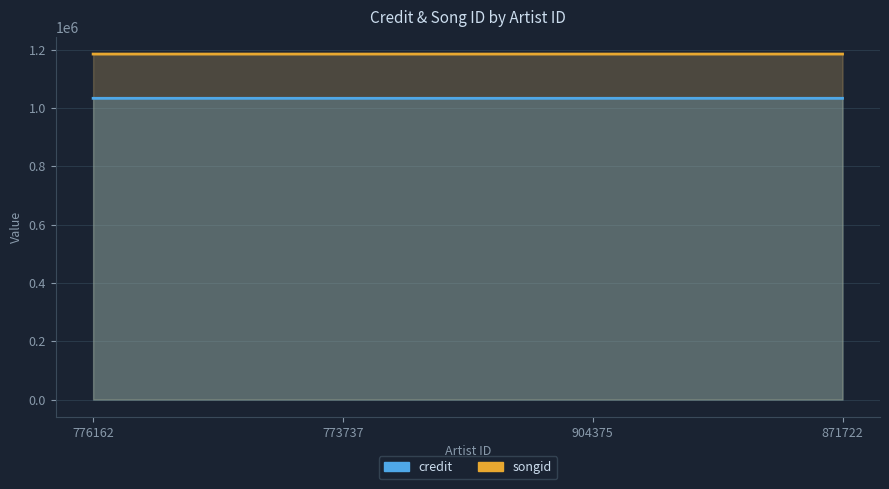

Reading right to left, transcribe all the data shown in this chart.

credit: 871722=1032836	904375=1032824	773737=1032824	776162=1032824
songid: 871722=1184539	904375=1184534	773737=1184534	776162=1184534